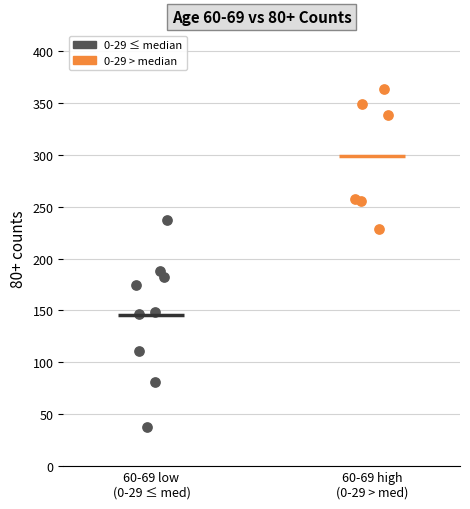

Which series reaches the minimum Y coordinate?

0-29 ≤ median